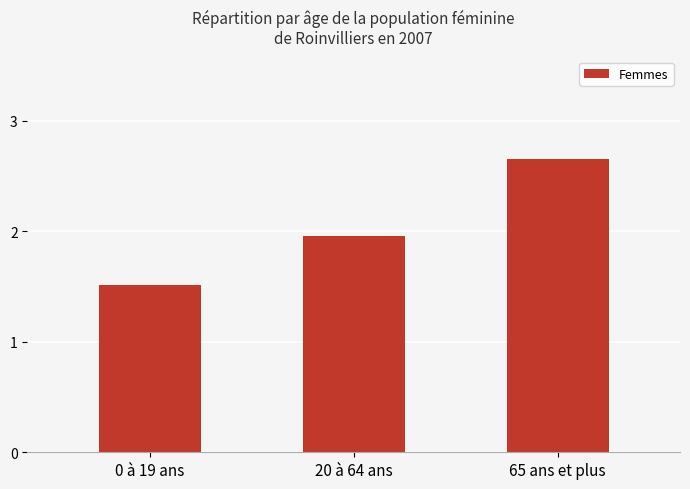

What is the difference between the maximum and minimum values?

1.1